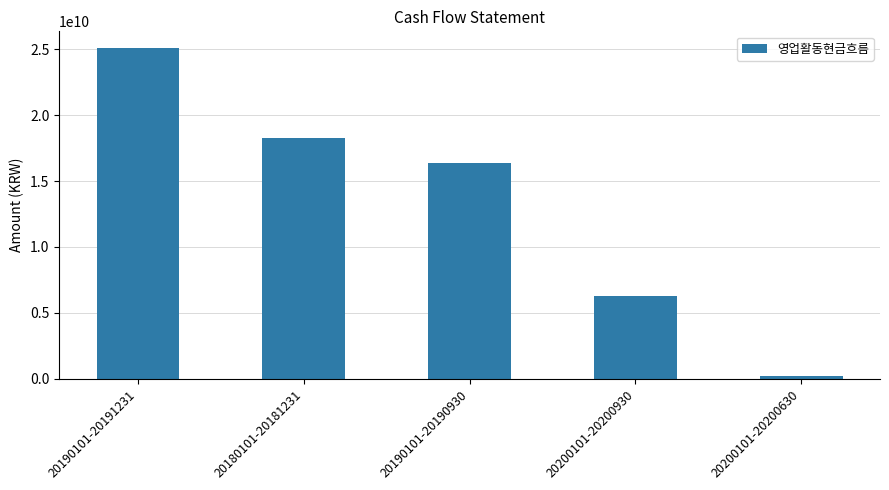

What is the label of the 5th bar from the right?

20190101-20191231